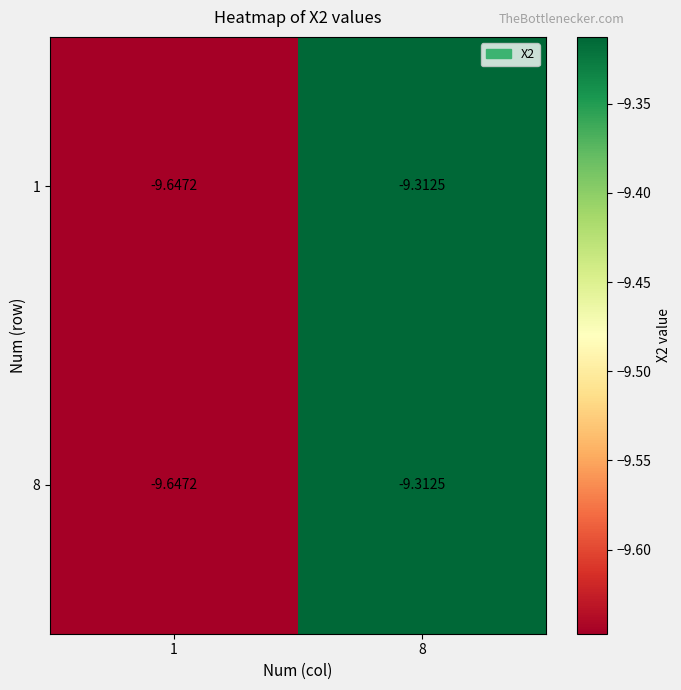

Is the value of 1 at 8 greater than the value of 8 at 1?

Yes